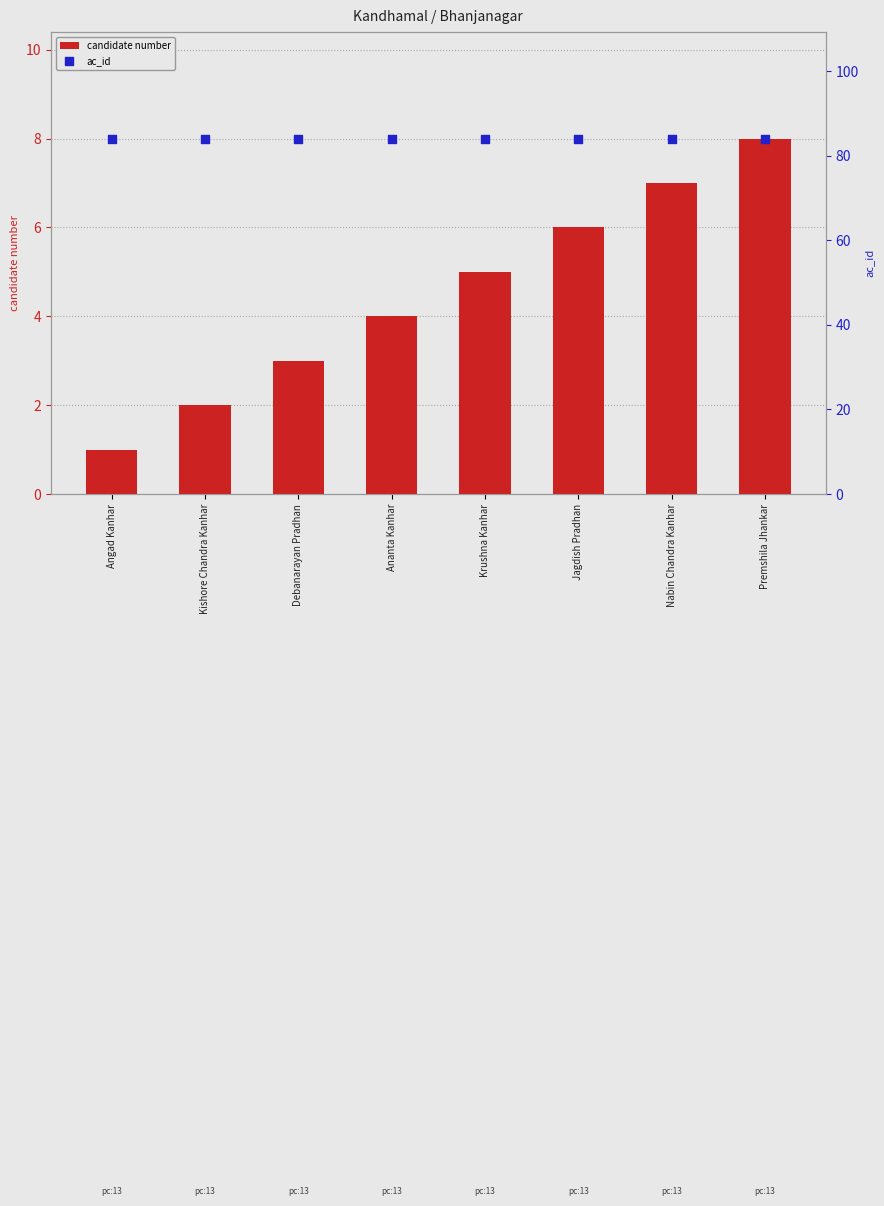

What is the total value across all series at Krushna Kanhar?

89